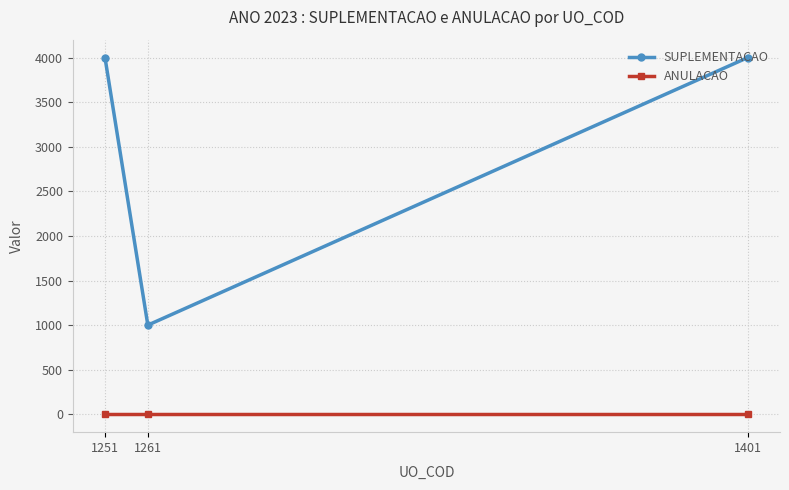

Reading right to left, list all the values displayed in this chart.

SUPLEMENTACAO: 4000	1000	4000
ANULACAO: 0	0	0